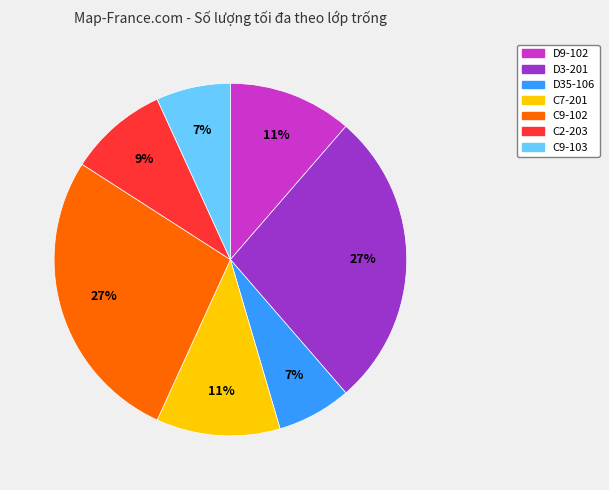

Does C9-102 account for over 50% of the chart?

No